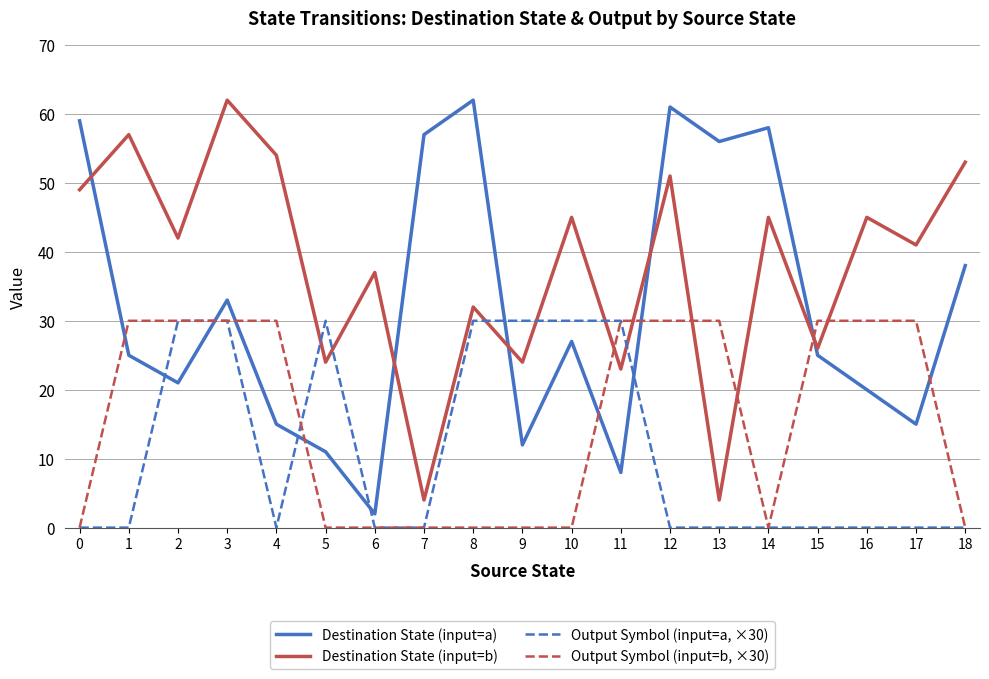

What is the spread (max minus min) of values at 17?

41